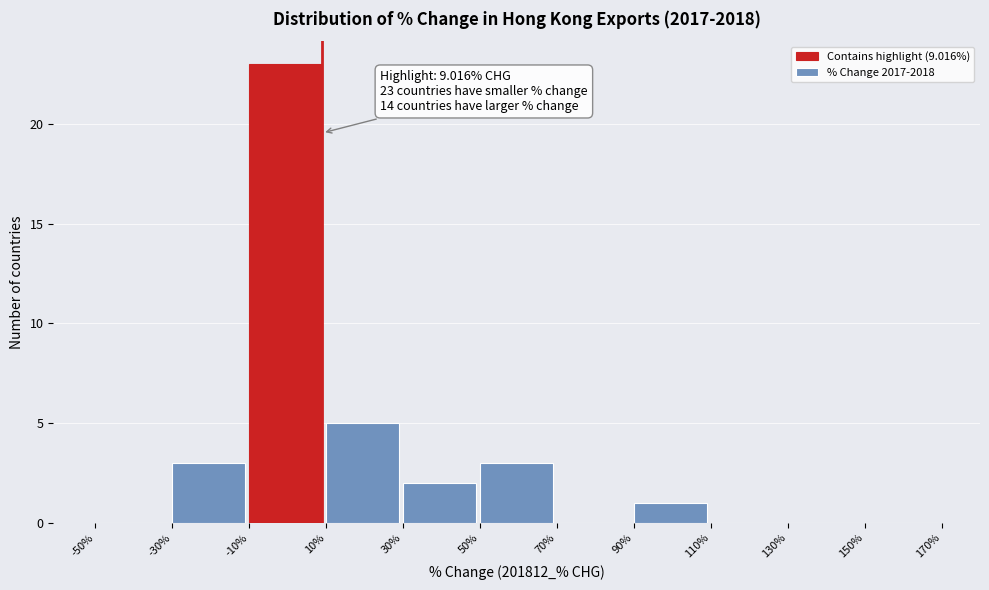

Which range on the x-axis has the tallest bar?

-10% to 10%